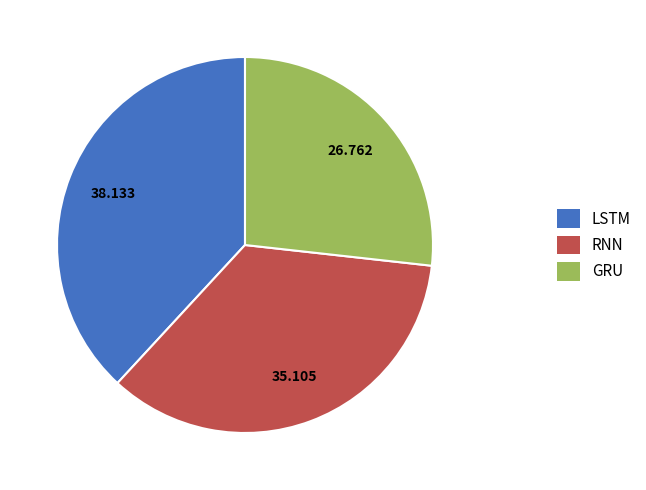

What is the largest slice in the pie chart?

LSTM